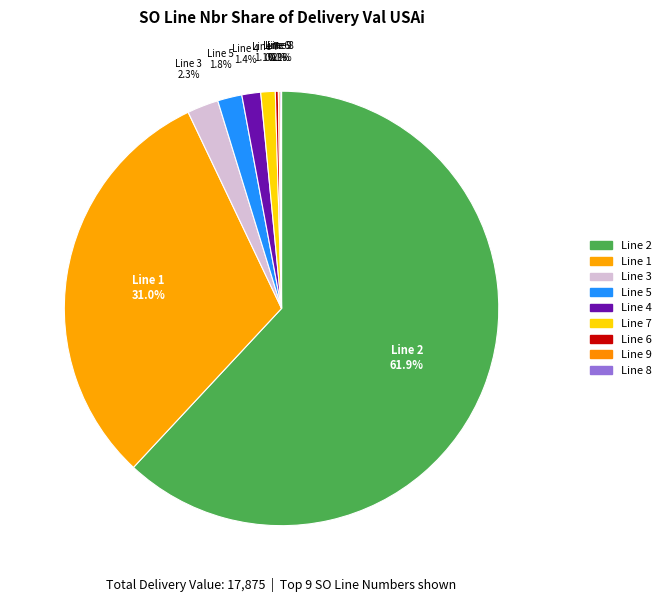

To the nearest percent, what is the difference between the largest and smallest slice percentages?

62%